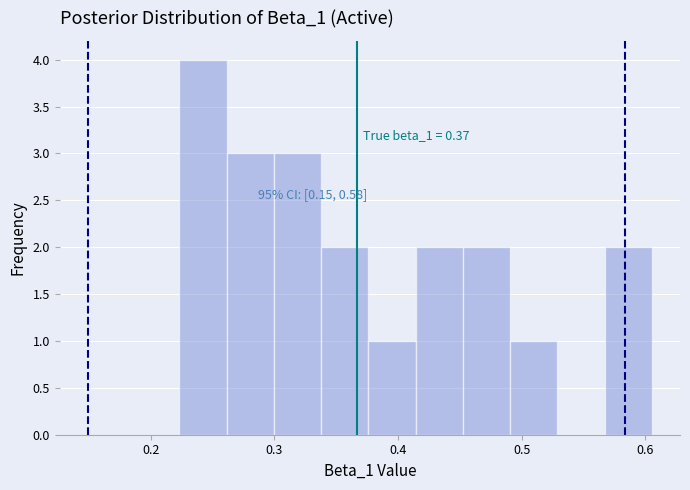

Around what value on the x-axis is the tallest bar? Give the approximate position of its centre, as read against the axis.

0.24